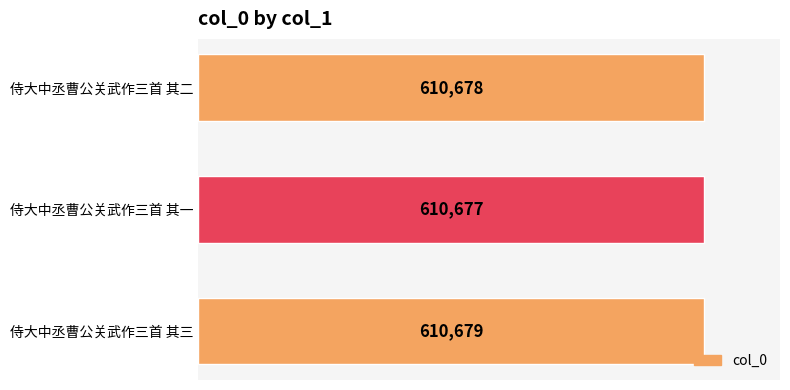

The value at 侍大中丞曹公关武作三首 其一 is 1013771. True or false?

False